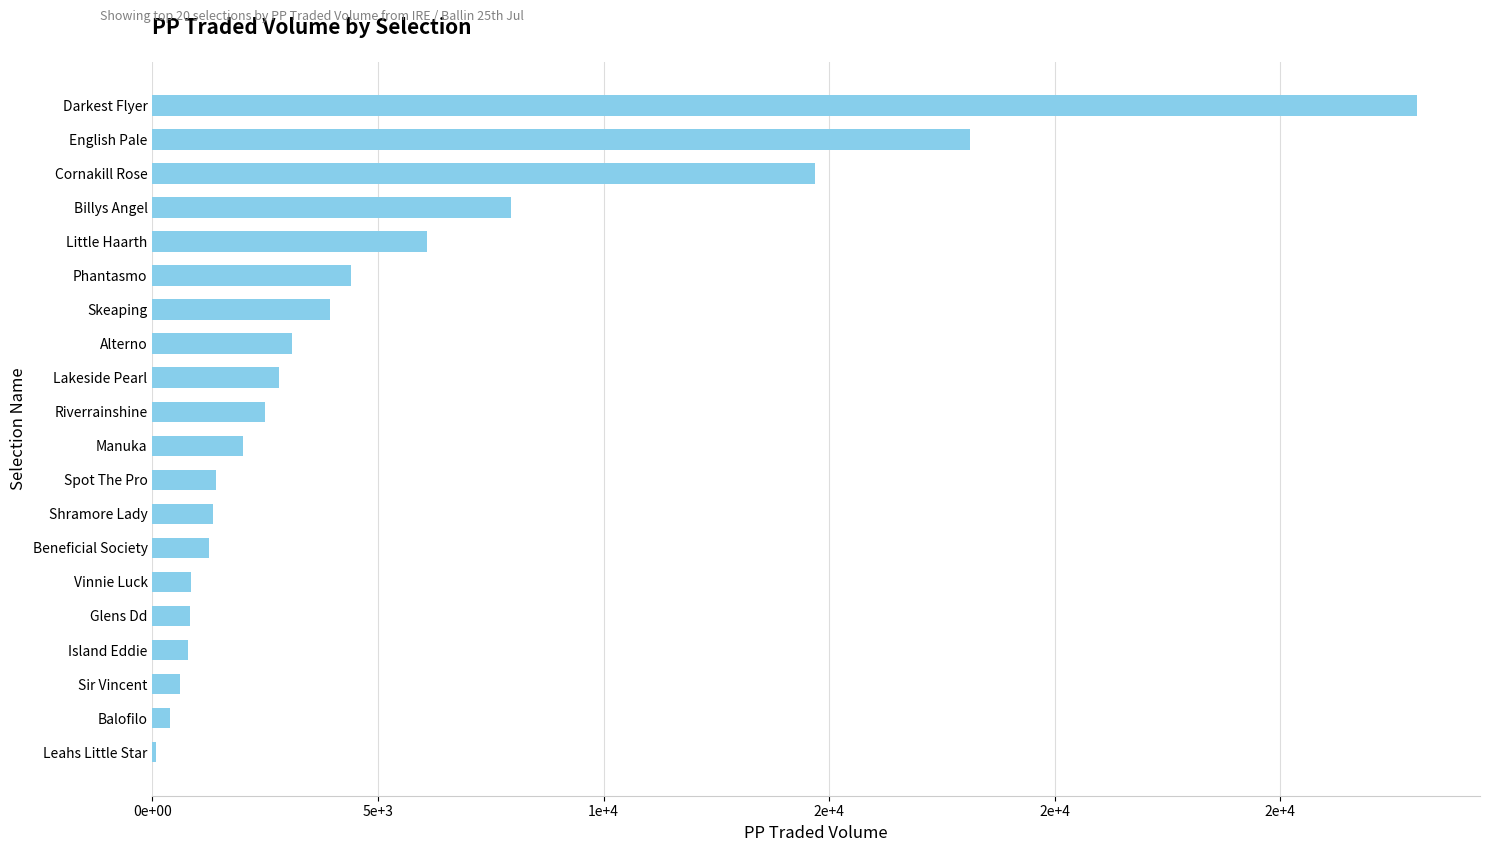

Are the bars horizontal?

Yes